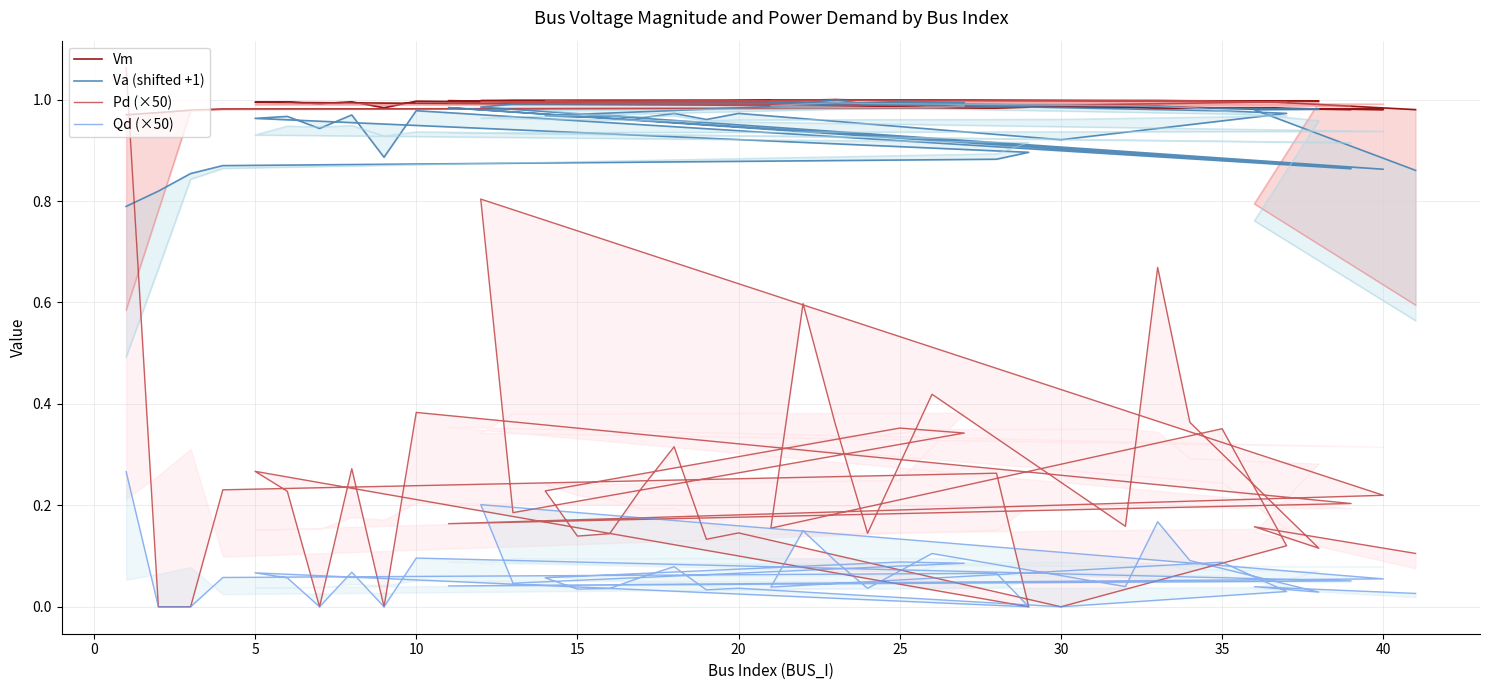

What is the spread (max minus min) of values at 28?

0.9